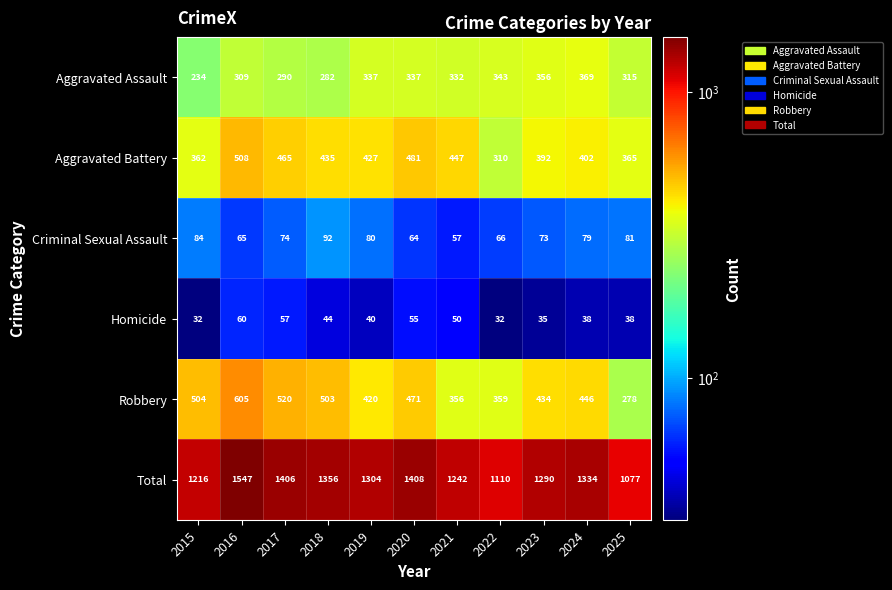

Which series changed the most between 2015 and 2016?

Total